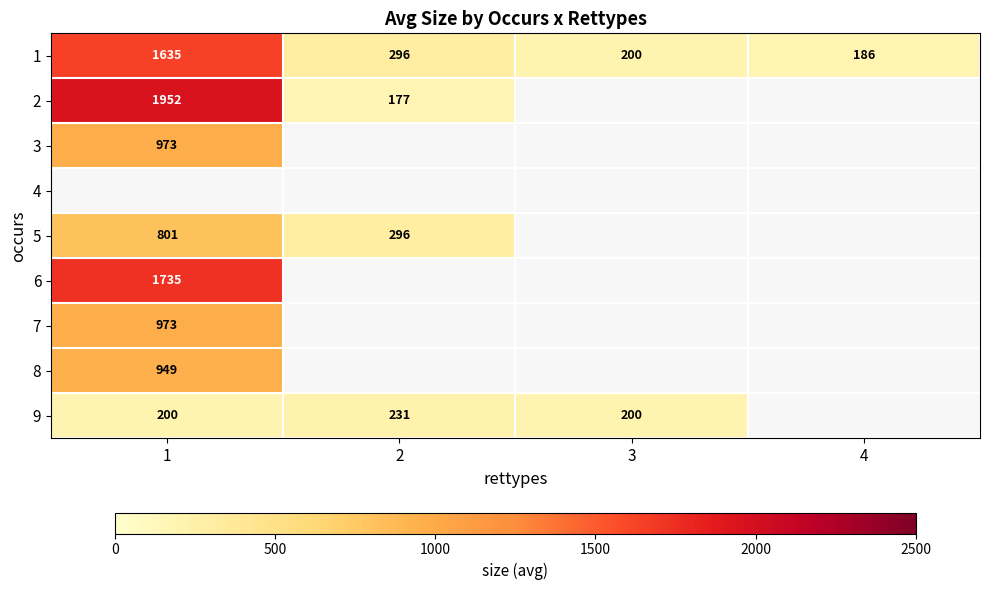

Is the value of 1 at 3 greater than the value of 6 at 1?

No